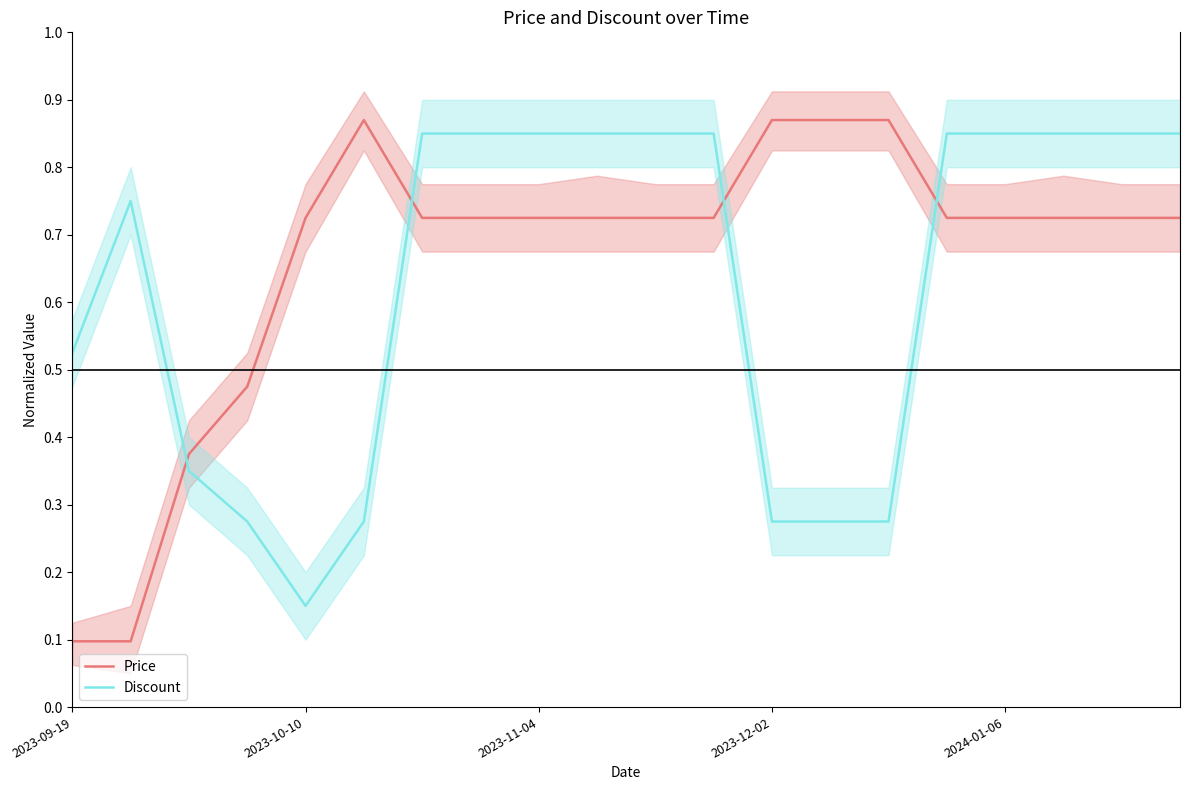

Which series ends up on top after the final intersection of Price and Discount?

Discount